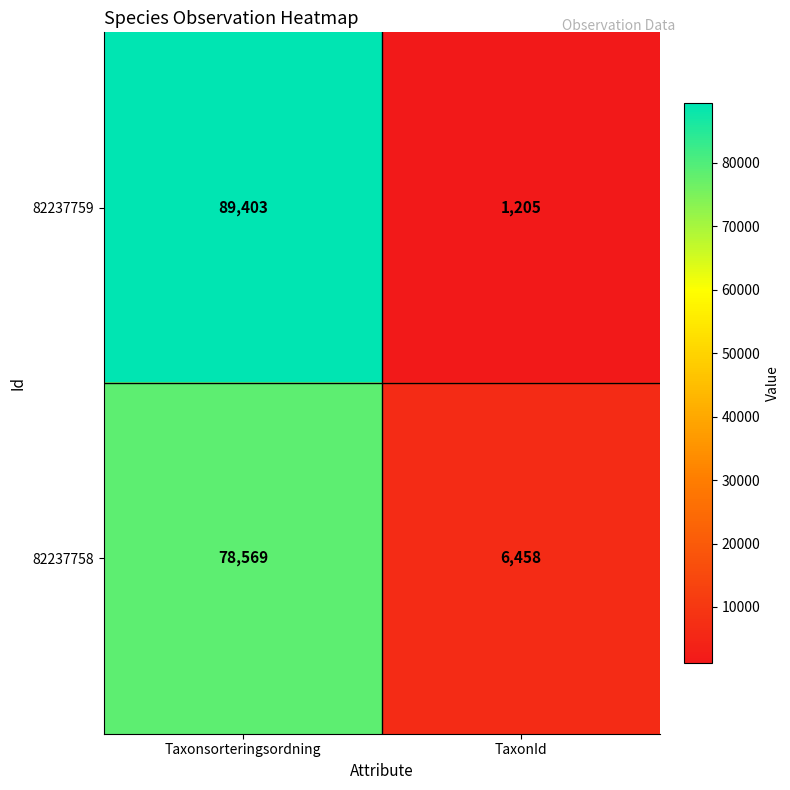

Which label corresponds to the smallest value in the chart?

TaxonId